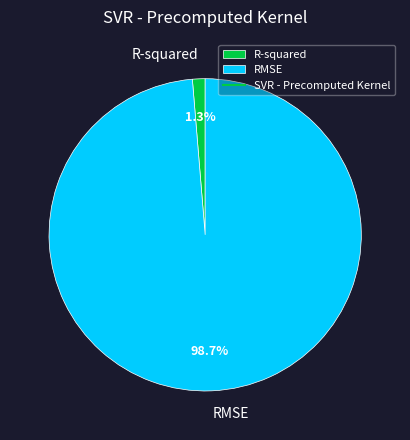

What percentage do RMSE and R-squared together represent?

100.0%